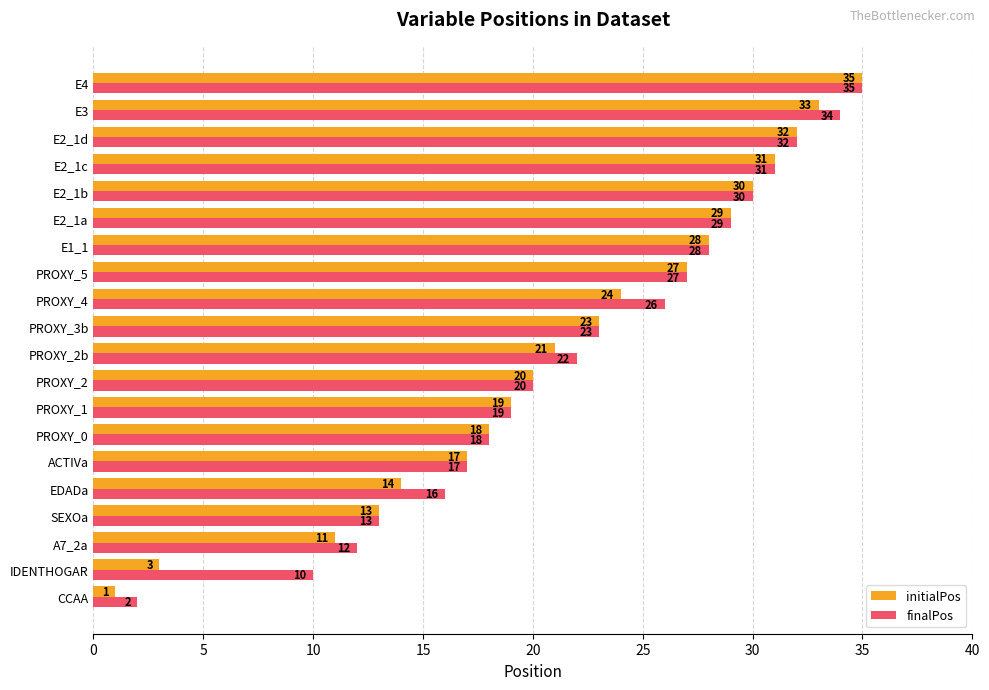

The finalPos series shows 16 at EDADa. True or false?

True